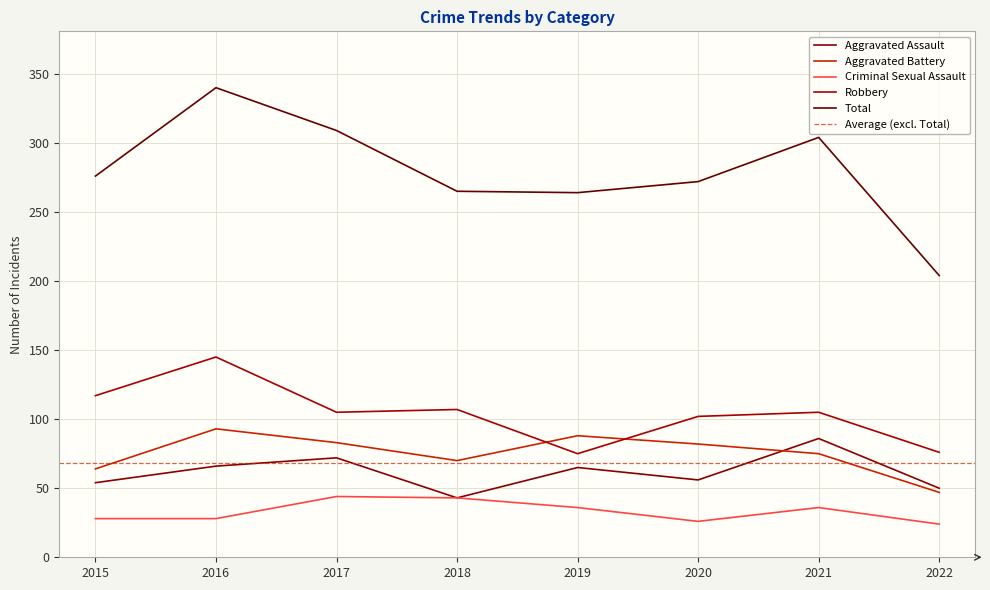

What is the total value across all series at 2019?

528